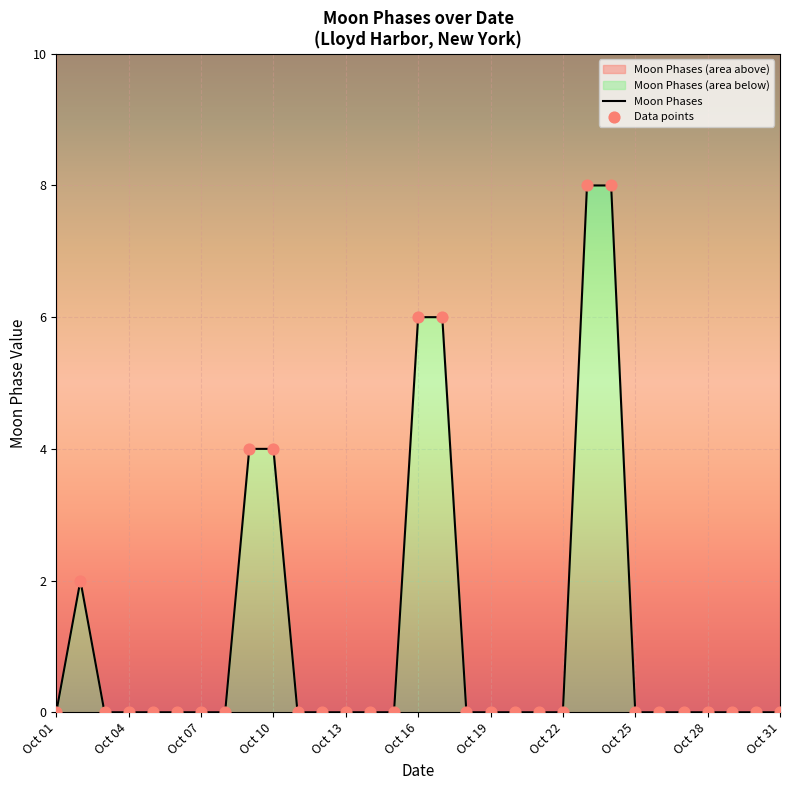

Which series has the widest spread of Y values?

Moon Phases